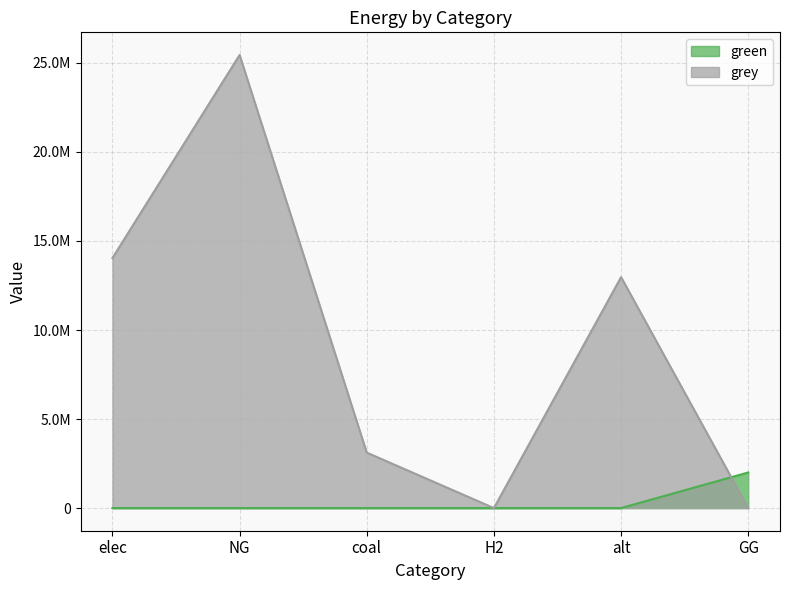

Reading left to right, list all the values displayed in this chart.

green: 0.0	0.0	0.0	0.0	0.0	2000000.0
grey: 14042533.3	25445381.9	3114873.3	0.0	12970738.7	0.0